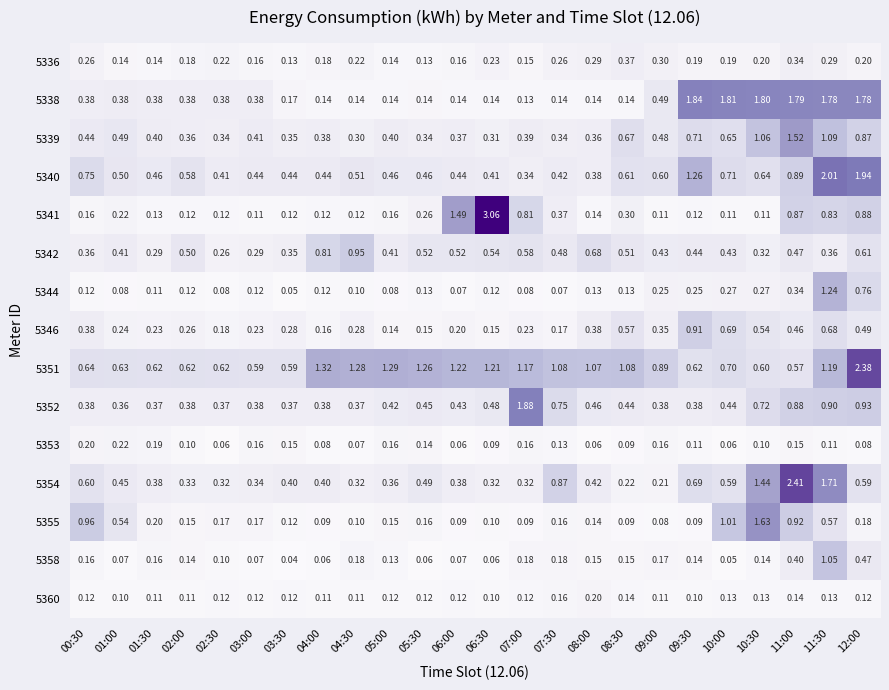

Is the value of 5338 at 05:30 greater than the value of 5342 at 08:30?

No